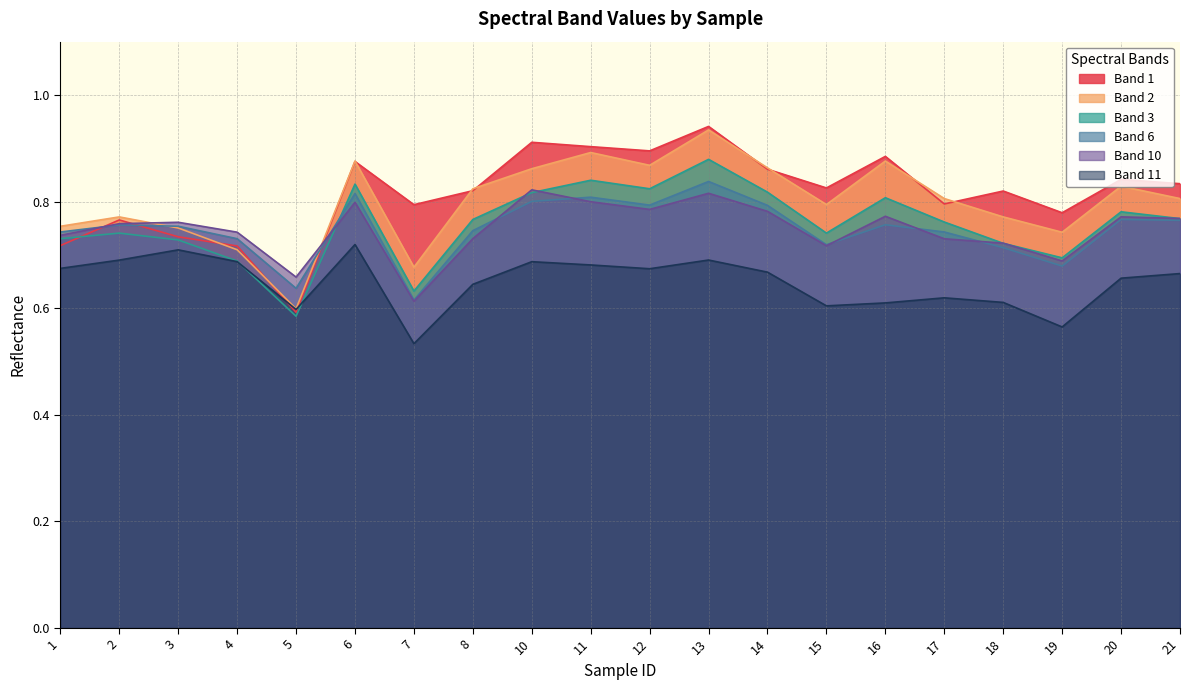

The value of Band 1 at 4 is 0.7. True or false?

True